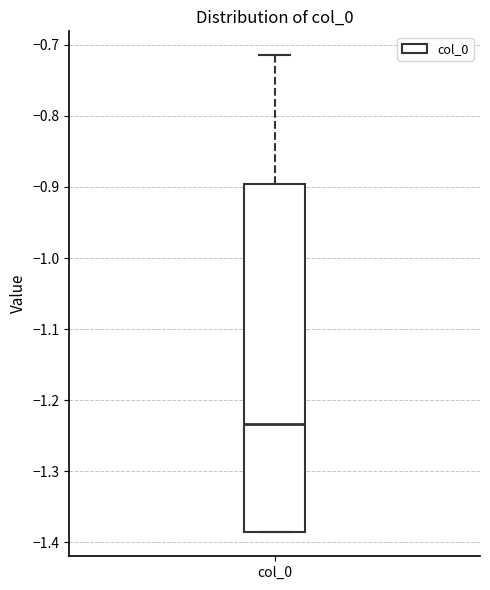

Where does the median line of the box for col_0 sit on the y-axis? The values are not printed on the chart, so give them approximately, as read against the axis.

-1.23